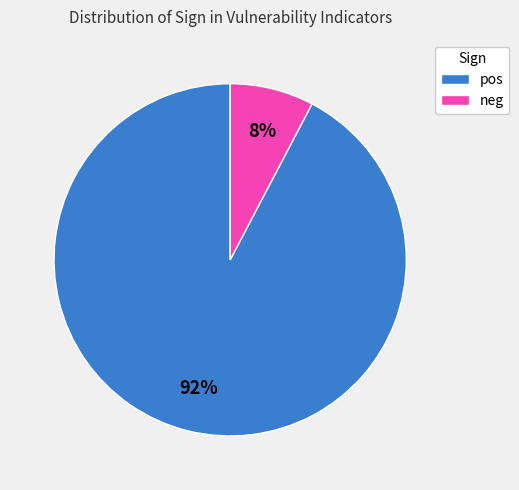

To the nearest percent, what is the average slice percentage?

50%